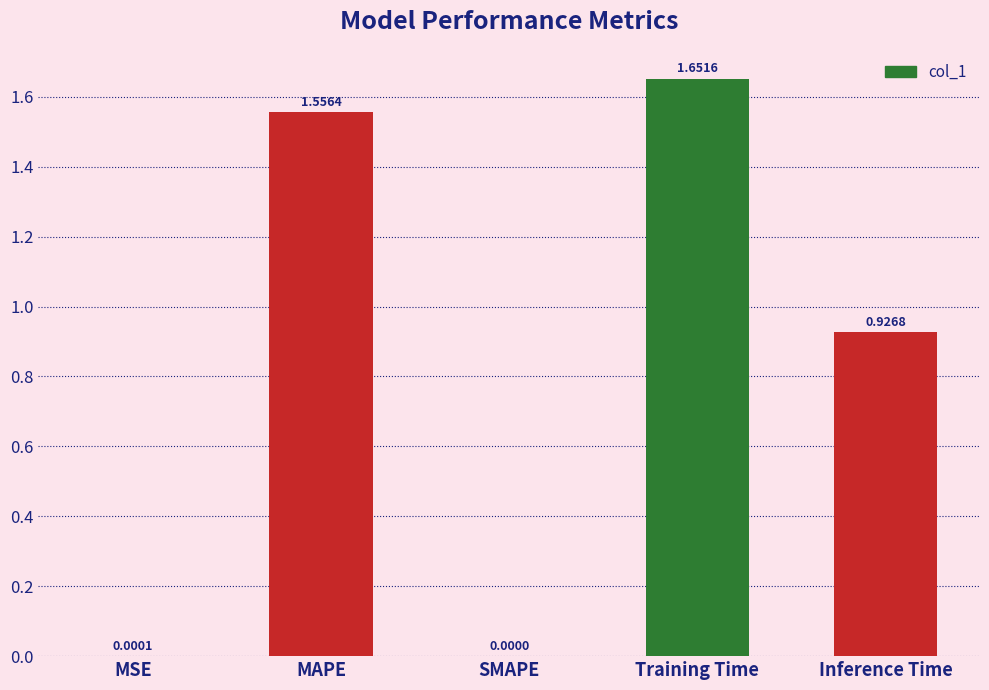

Count the number of categories in the chart.

5